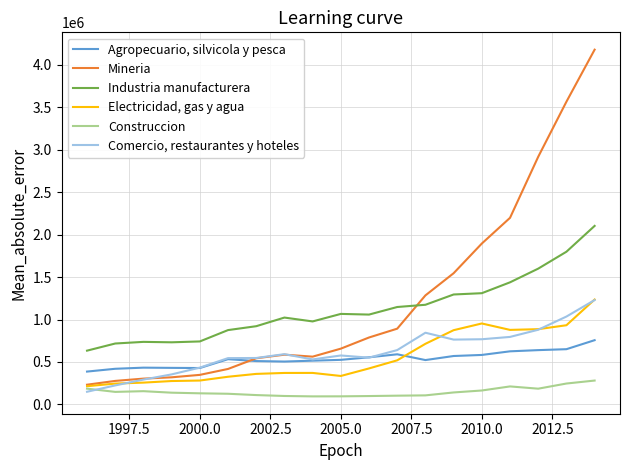

True or false: Comercio, restaurantes y hoteles has more than 0 interior local peaks.

True